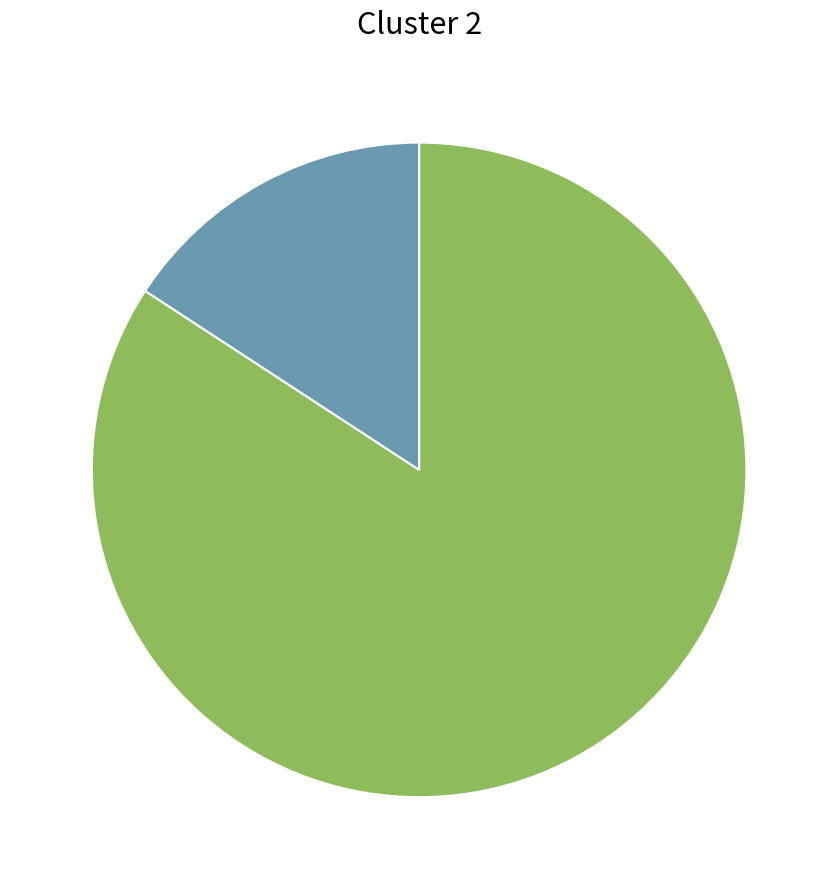

Is there any slice that represents more than half of the pie?

Yes